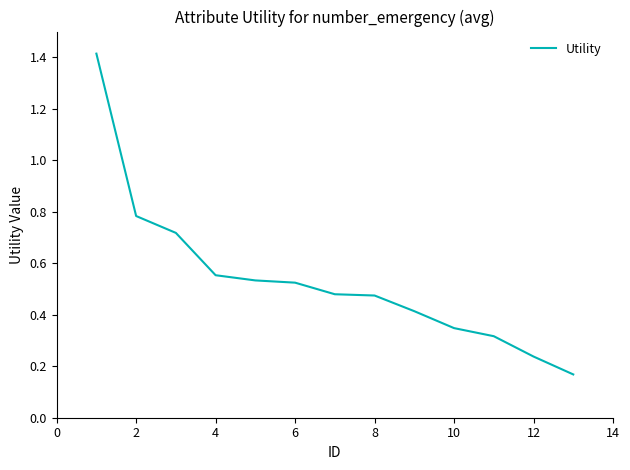

How many lines are shown in the chart?

1